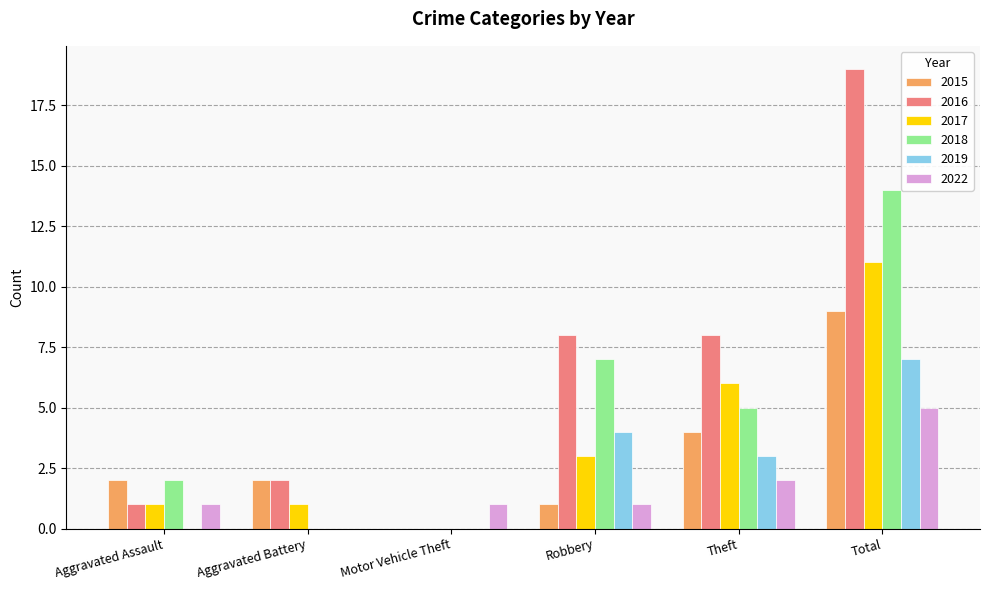

Between Aggravated Battery and Robbery, which series saw the biggest shift?

2018